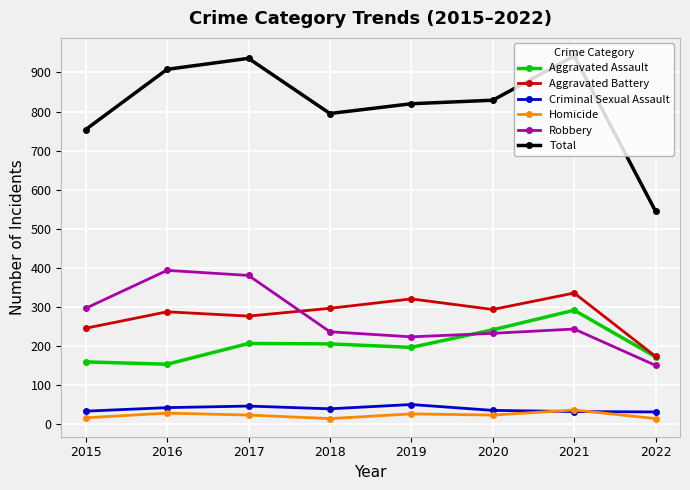

The value of Aggravated Assault at 2015 is 87. True or false?

False